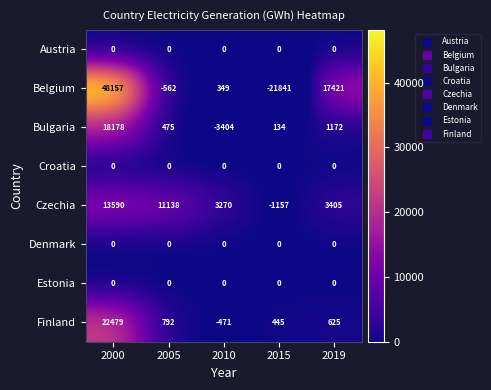

The Croatia series shows 0 at 2000. True or false?

True